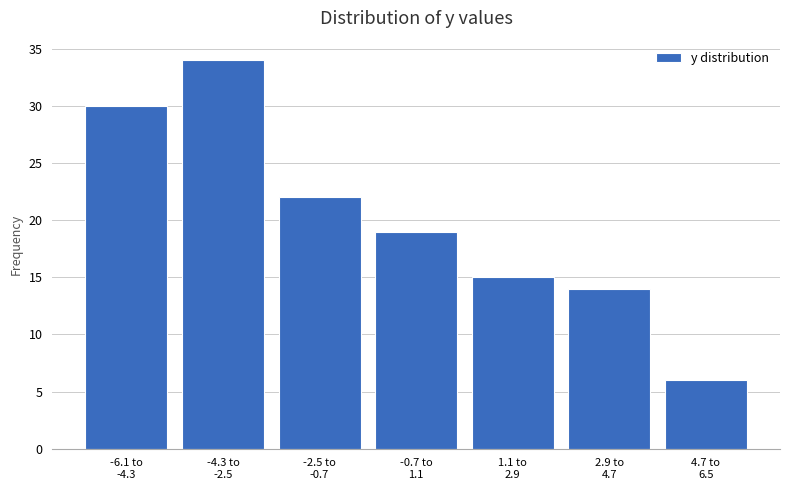

Reading left to right, list all the values displayed in this chart.

30	34	22	19	15	14	6